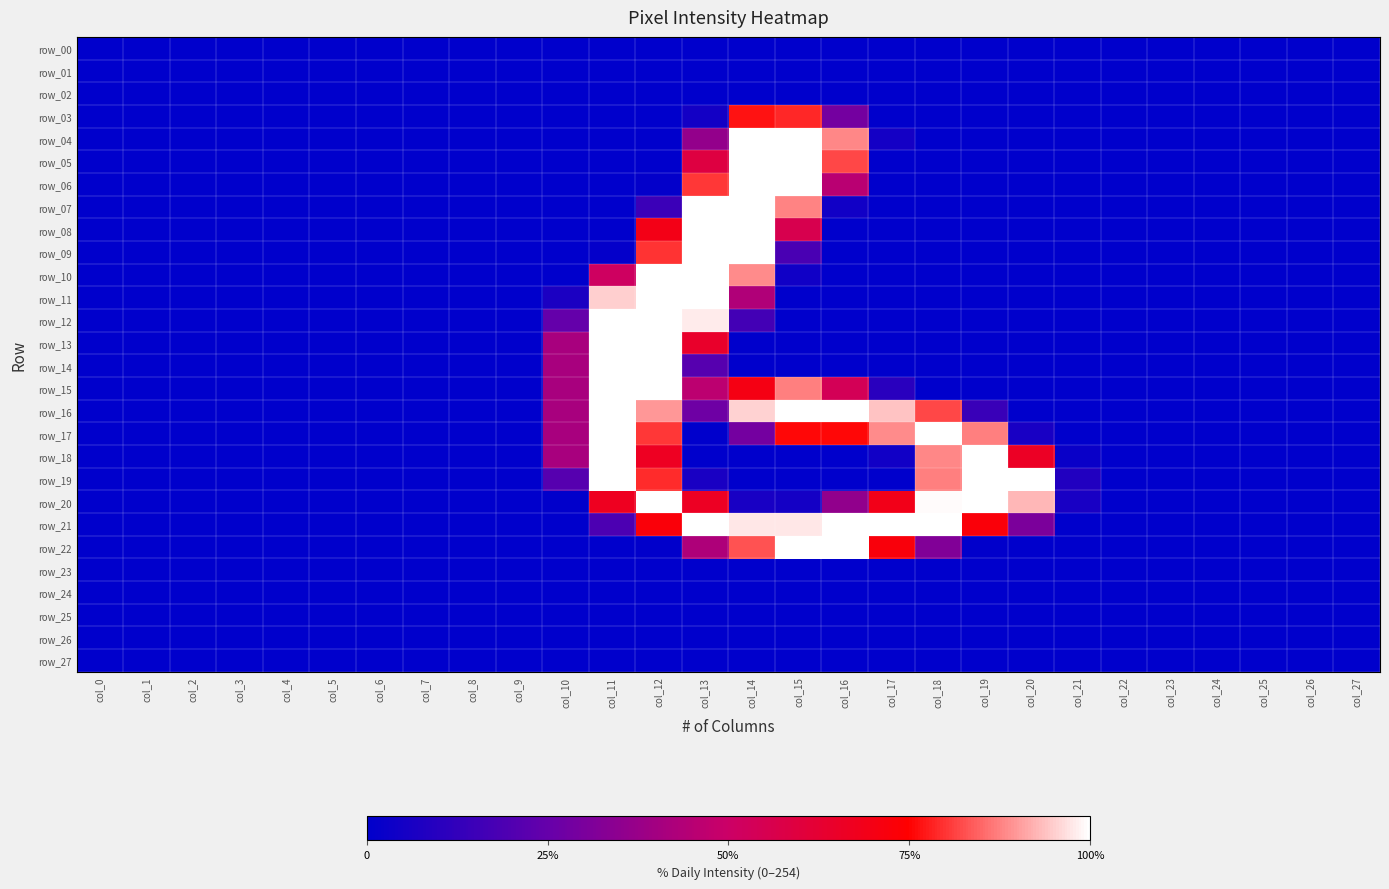

What is the difference between the row_10 values at col_23 and col_13?

254